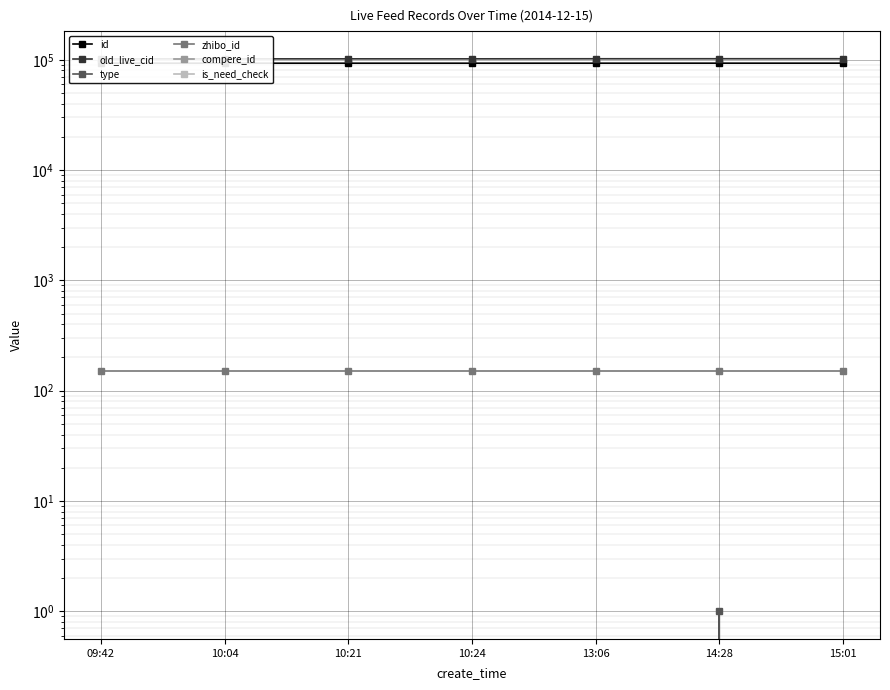

True or false: zhibo_id and compere_id intersect in this chart.

False